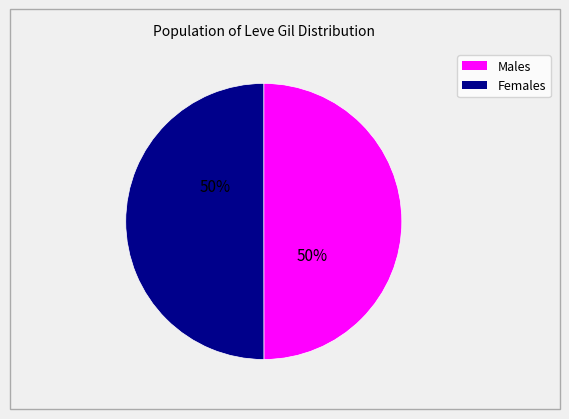

To the nearest percent, what is the average slice percentage?

50%